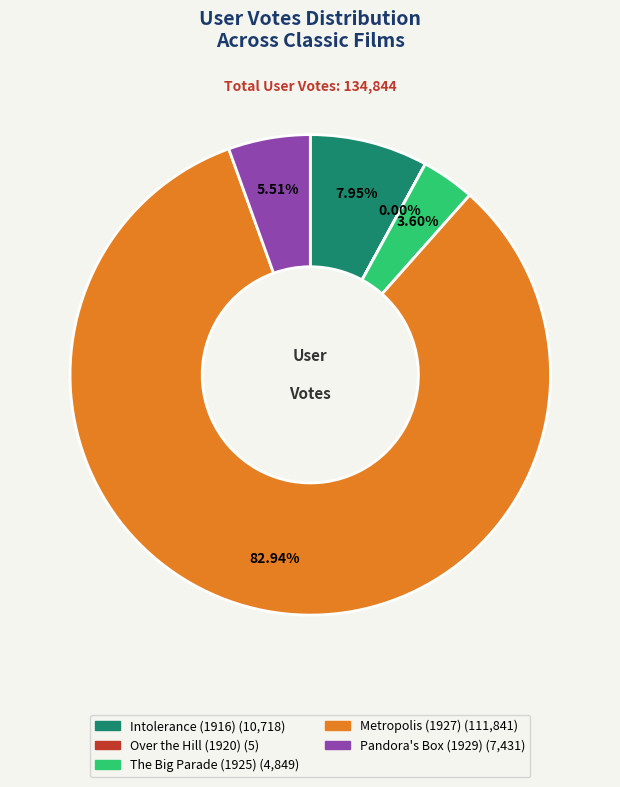

Between Intolerance (1916) and Metropolis (1927), which is larger?

Metropolis (1927)